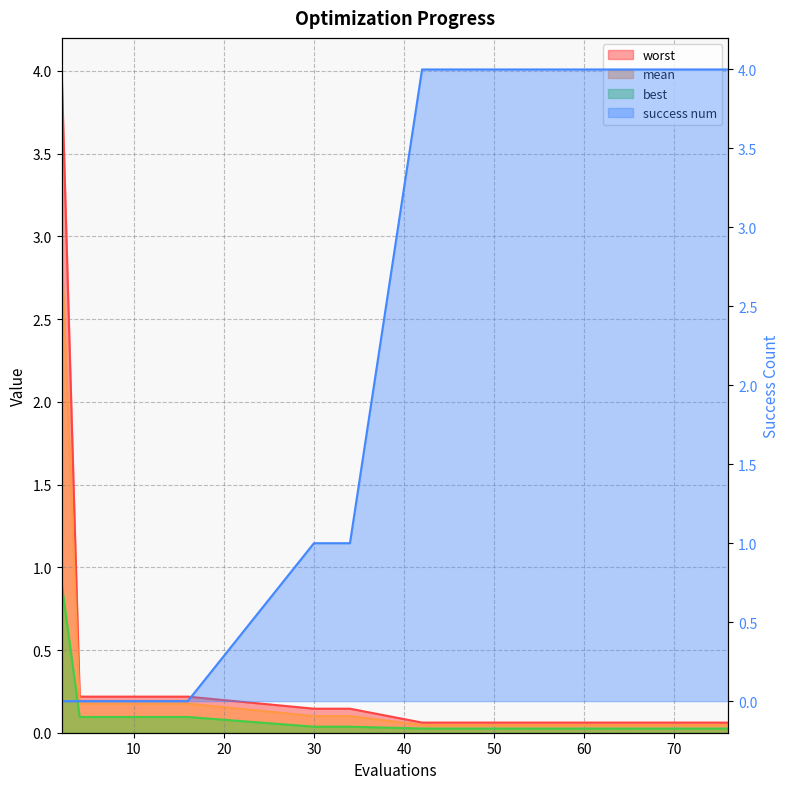

Reading right to left, list all the values displayed in this chart.

mean: 0.0	0.0	0.0	0.0	0.0	0.0	0.0	0.0	0.0	0.1	0.1	0.1	0.2	0.2	0.2	0.2	0.2	0.2	0.2	2.9
best: 0.0	0.0	0.0	0.0	0.0	0.0	0.0	0.0	0.0	0.0	0.0	0.0	0.1	0.1	0.1	0.1	0.1	0.1	0.1	0.9
worst: 0.1	0.1	0.1	0.1	0.1	0.1	0.1	0.1	0.1	0.1	0.1	0.1	0.2	0.2	0.2	0.2	0.2	0.2	0.2	4.0
success num: 4.0	4.0	4.0	4.0	4.0	4.0	4.0	4.0	4.0	1.0	1.0	1.0	0.0	0.0	0.0	0.0	0.0	0.0	0.0	0.0